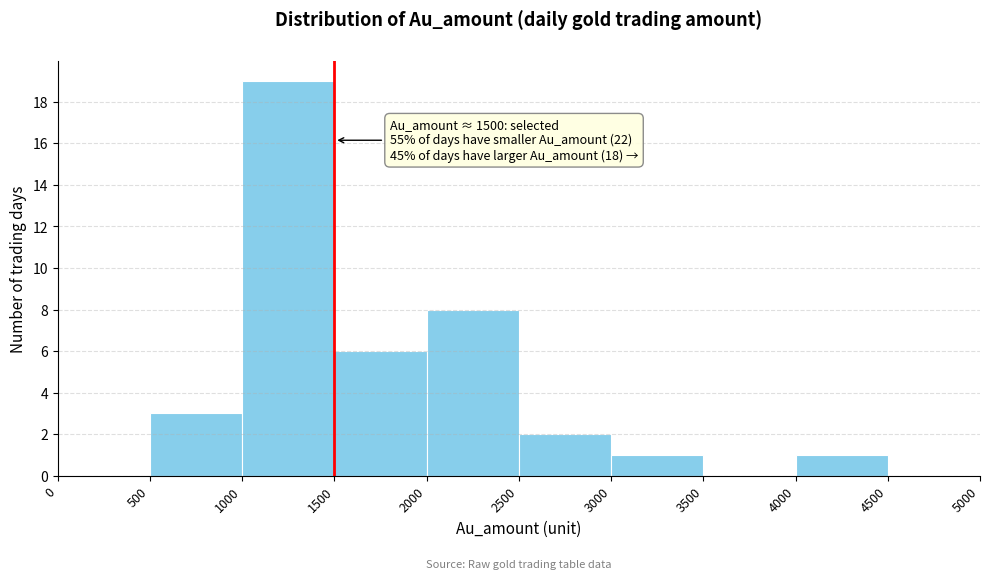

Over which range of the x-axis is the bar tallest?

1000 to 1500